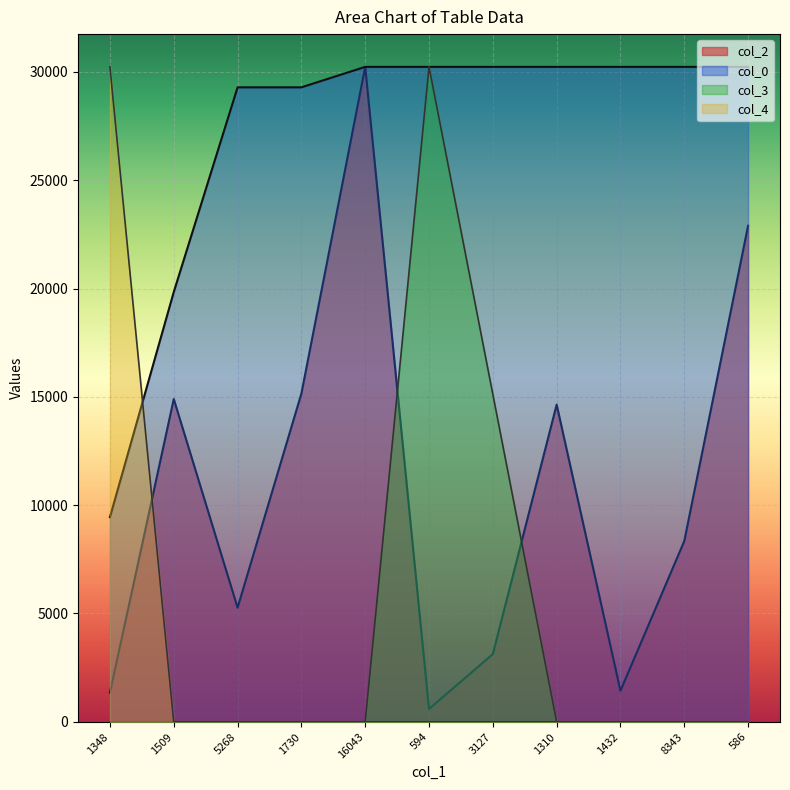

What are all the series names shown in the legend?

col_2, col_0, col_3, col_4